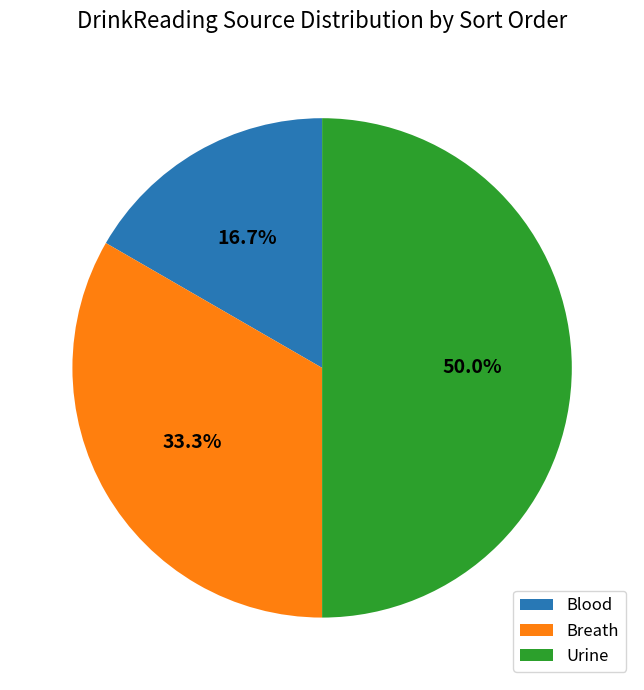

To the nearest percent, what is the difference between the Blood and Urine slice percentages?

33%